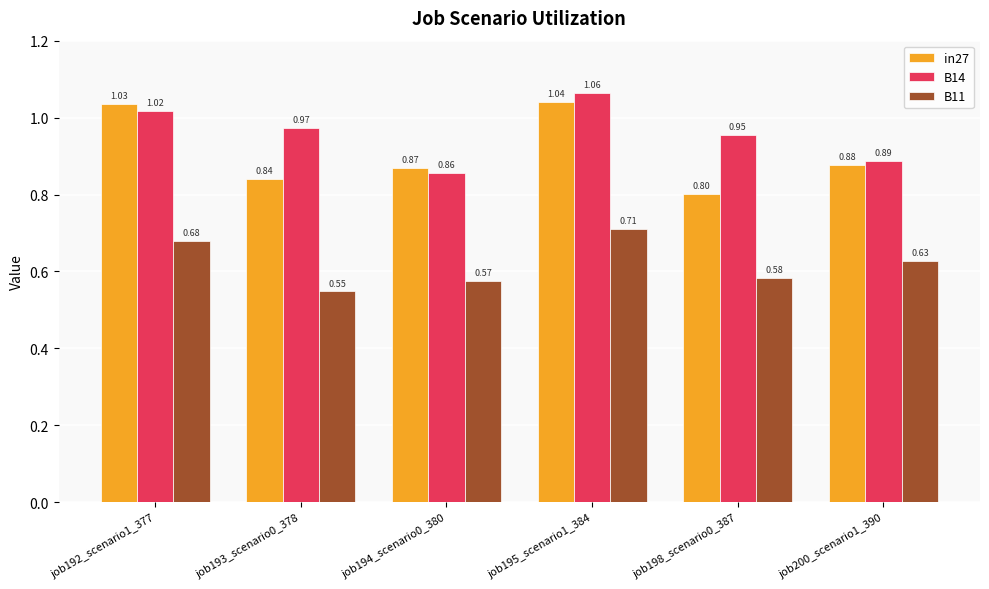

Which series has the largest range (max minus min)?

in27